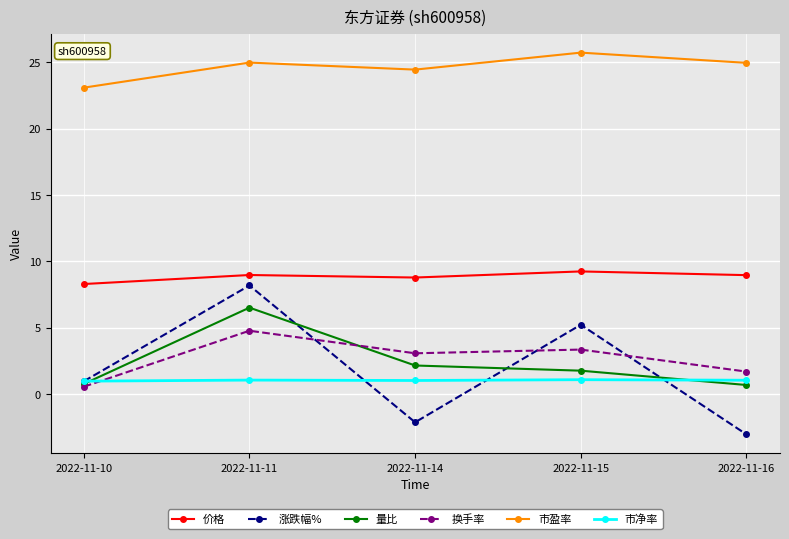

Is it true that 涨跌幅% equals 3.5 at 2022-11-11?

False